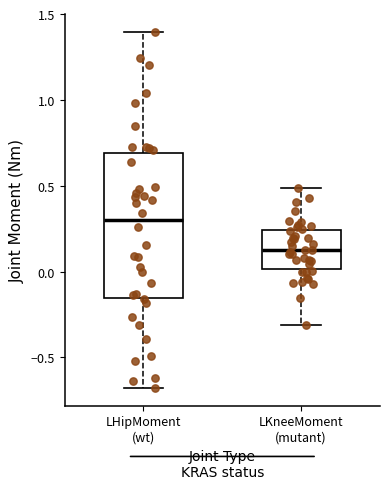

Which box is the tallest, from its lower edge to its upper edge?

LHipMoment (wt)